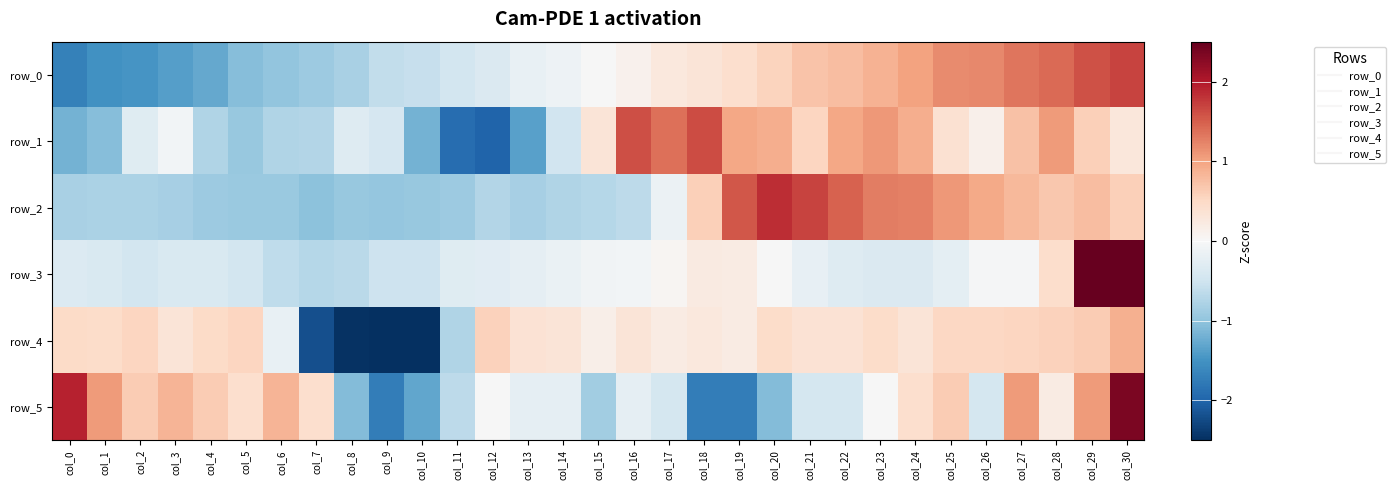

Reading right to left, transcribe all the data shown in this chart.

row_0: col_30=1.7	col_29=1.6	col_28=1.4	col_27=1.3	col_26=1.2	col_25=1.2	col_24=1.0	col_23=0.9	col_22=0.8	col_21=0.7	col_20=0.6	col_19=0.4	col_18=0.3	col_17=0.3	col_16=0.1	col_15=-0.0	col_14=-0.1	col_13=-0.2	col_12=-0.4	col_11=-0.5	col_10=-0.6	col_9=-0.6	col_8=-0.8	col_7=-0.9	col_6=-1.0	col_5=-1.1	col_4=-1.3	col_3=-1.4	col_2=-1.5	col_1=-1.5	col_0=-1.7
row_1: col_30=0.3	col_29=0.6	col_28=1.1	col_27=0.7	col_26=0.1	col_25=0.4	col_24=0.9	col_23=1.1	col_22=1.0	col_21=0.5	col_20=0.9	col_19=1.0	col_18=1.6	col_17=1.4	col_16=1.6	col_15=0.3	col_14=-0.5	col_13=-1.4	col_12=-2.0	col_11=-1.9	col_10=-1.2	col_9=-0.4	col_8=-0.3	col_7=-0.7	col_6=-0.8	col_5=-0.9	col_4=-0.7	col_3=-0.1	col_2=-0.3	col_1=-1.1	col_0=-1.2
row_2: col_30=0.6	col_29=0.8	col_28=0.7	col_27=0.8	col_26=1.0	col_25=1.1	col_24=1.3	col_23=1.3	col_22=1.5	col_21=1.7	col_20=1.8	col_19=1.6	col_18=0.6	col_17=-0.1	col_16=-0.7	col_15=-0.7	col_14=-0.8	col_13=-0.8	col_12=-0.7	col_11=-0.9	col_10=-0.9	col_9=-1.0	col_8=-0.9	col_7=-1.0	col_6=-0.9	col_5=-0.9	col_4=-0.9	col_3=-0.8	col_2=-0.8	col_1=-0.8	col_0=-0.8
row_3: col_30=4.4	col_29=2.8	col_28=0.4	col_27=-0.0	col_26=-0.0	col_25=-0.2	col_24=-0.4	col_23=-0.4	col_22=-0.3	col_21=-0.2	col_20=-0.0	col_19=0.2	col_18=0.2	col_17=0.1	col_16=-0.1	col_15=-0.1	col_14=-0.2	col_13=-0.2	col_12=-0.3	col_11=-0.3	col_10=-0.5	col_9=-0.5	col_8=-0.7	col_7=-0.7	col_6=-0.6	col_5=-0.5	col_4=-0.4	col_3=-0.4	col_2=-0.5	col_1=-0.4	col_0=-0.3
row_4: col_30=0.9	col_29=0.6	col_28=0.6	col_27=0.5	col_26=0.5	col_25=0.5	col_24=0.3	col_23=0.5	col_22=0.4	col_21=0.4	col_20=0.5	col_19=0.2	col_18=0.3	col_17=0.2	col_16=0.3	col_15=0.1	col_14=0.3	col_13=0.4	col_12=0.6	col_11=-0.7	col_10=-2.6	col_9=-2.7	col_8=-2.5	col_7=-2.2	col_6=-0.2	col_5=0.5	col_4=0.5	col_3=0.3	col_2=0.5	col_1=0.5	col_0=0.5
row_5: col_30=2.4	col_29=1.1	col_28=0.2	col_27=1.1	col_26=-0.4	col_25=0.6	col_24=0.4	col_23=-0.0	col_22=-0.4	col_21=-0.4	col_20=-1.1	col_19=-1.7	col_18=-1.7	col_17=-0.4	col_16=-0.2	col_15=-0.9	col_14=-0.2	col_13=-0.2	col_12=-0.0	col_11=-0.7	col_10=-1.3	col_9=-1.7	col_8=-1.1	col_7=0.4	col_6=0.9	col_5=0.4	col_4=0.6	col_3=0.9	col_2=0.6	col_1=1.1	col_0=1.9